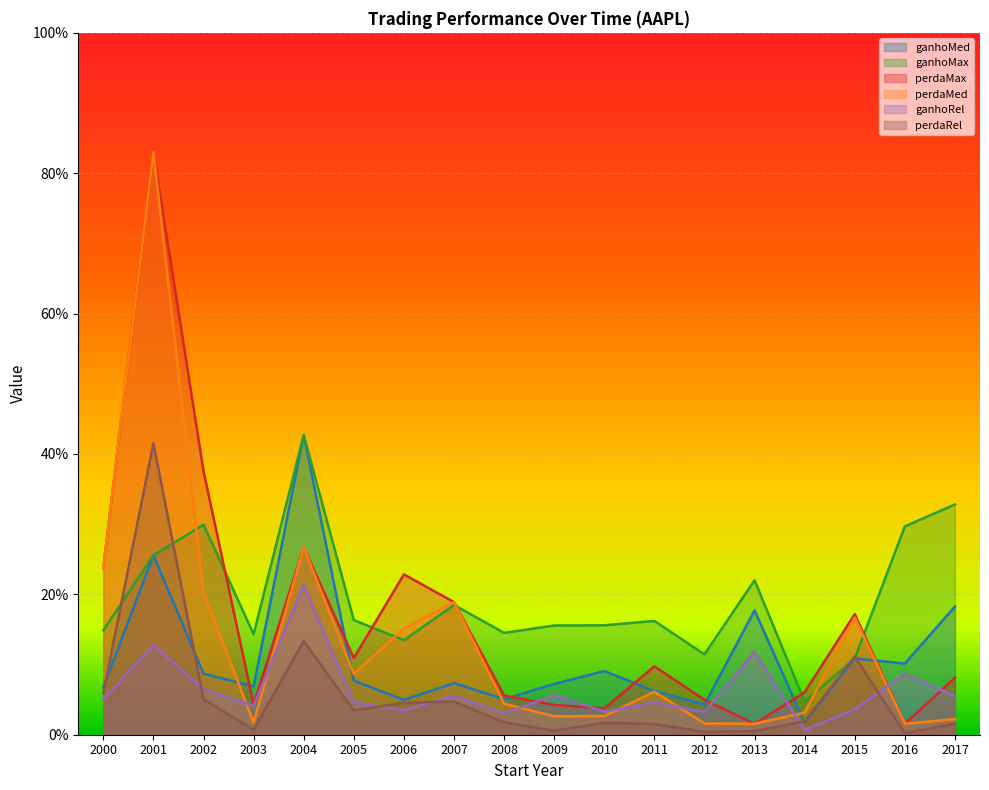

True or false: perdaRel and perdaMed intersect in this chart.

False